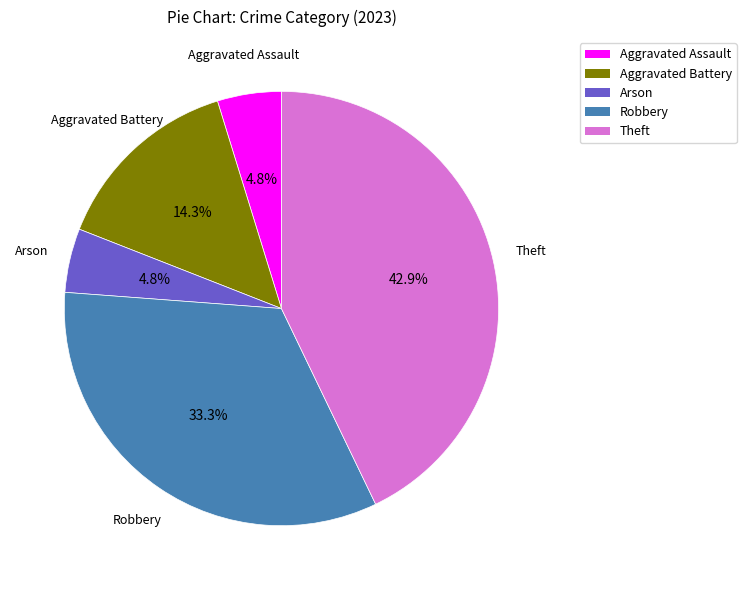

Does Theft account for over 50% of the chart?

No